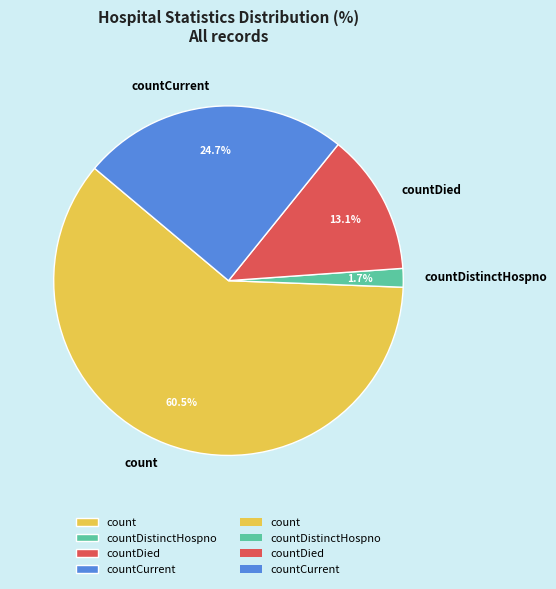

How many segments does this pie chart have?

4